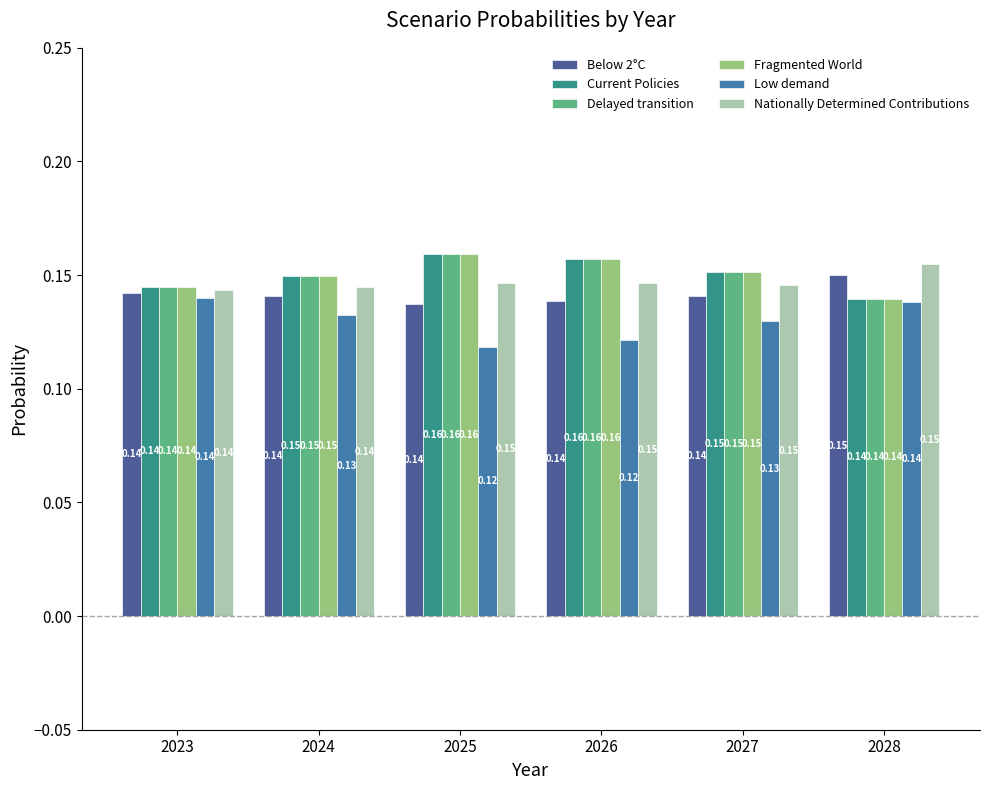

At which category is the sum across all series the highest?

2025